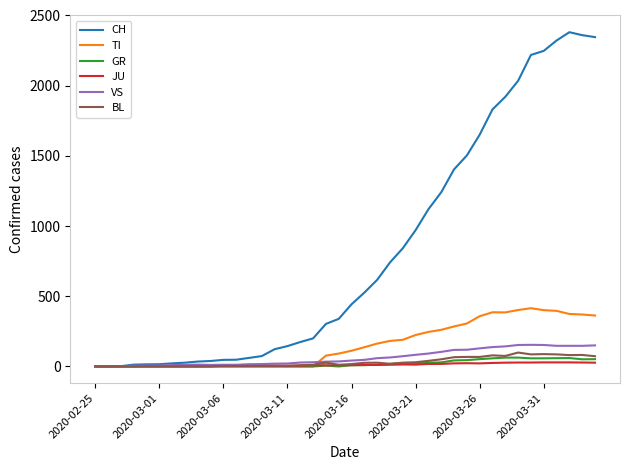

What is the maximum value shown in the chart?

2381